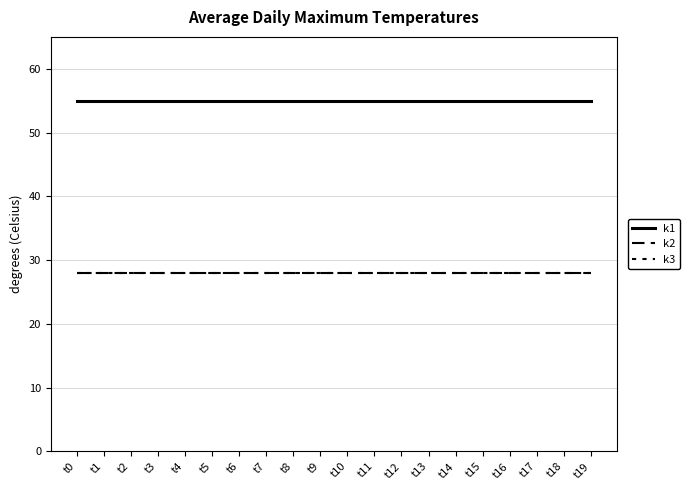

Does the chart display data point markers on the line(s)?

No